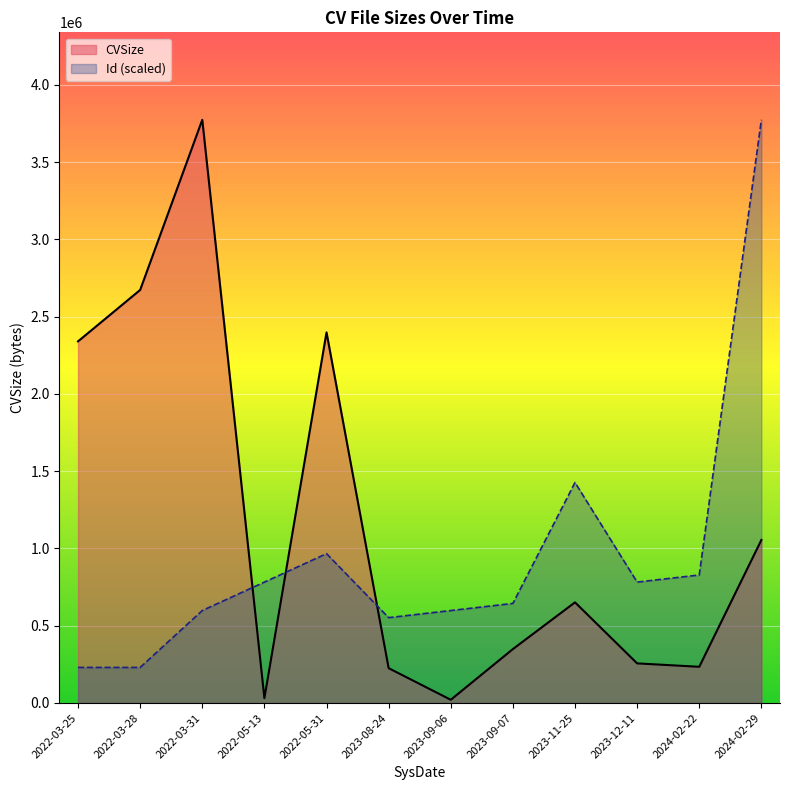

Rank the series at 2022-03-25 from highest to lowest value.

CVSize, Id (scaled)